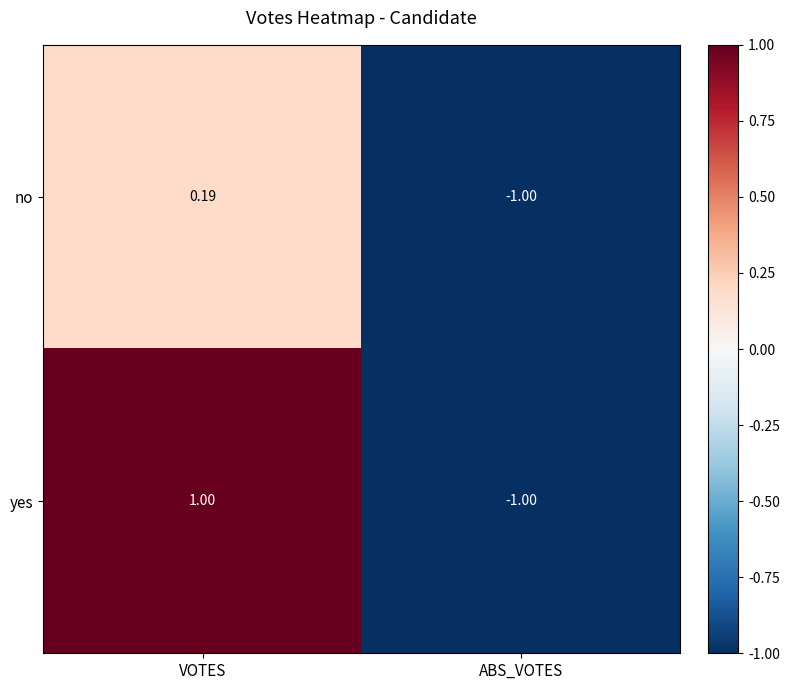

At which label does no first exceed 0?

VOTES